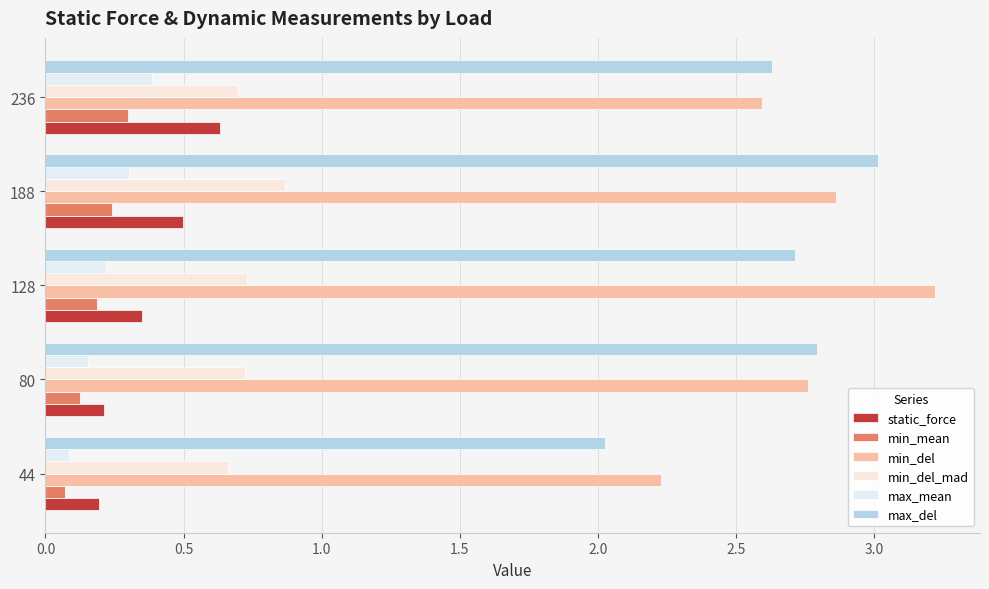

Which category has the highest value in the static_force series?

236